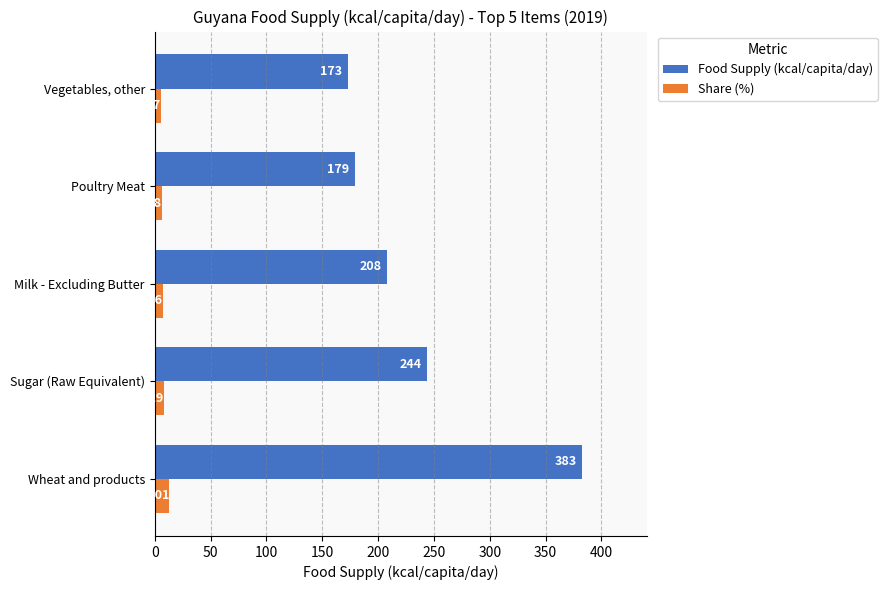

What is the difference between the maximum and minimum values in the Food Supply (kcal/capita/day) series?

210.0